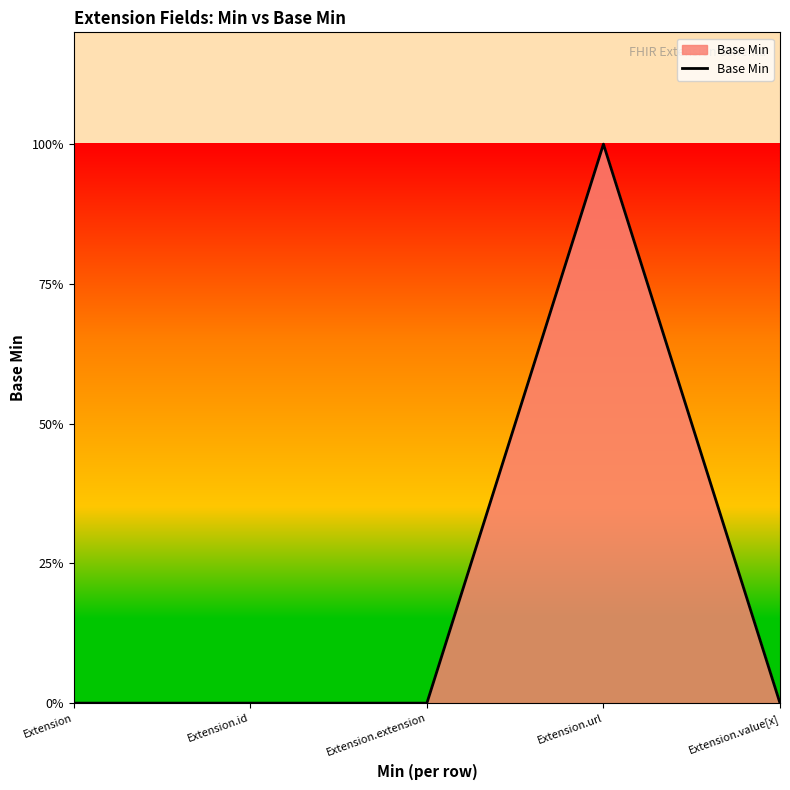

List the labels in order of value, largest first.

Extension.url, Extension, Extension.id, Extension.extension, Extension.value[x]